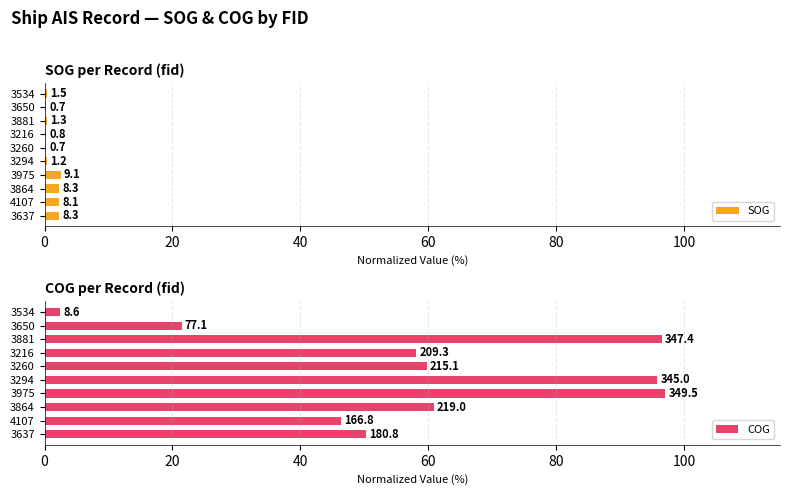

Is the value of SOG at 3534 greater than the value of COG at 3260?

No